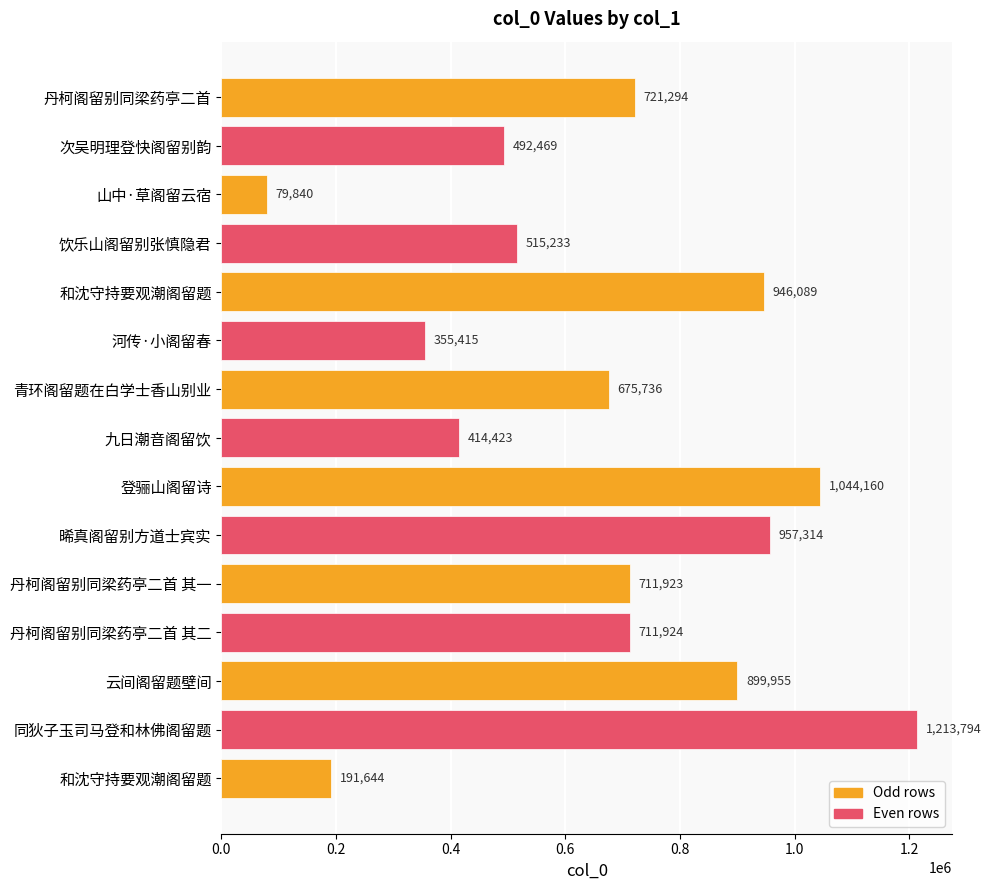

How many bars are there in total?

15